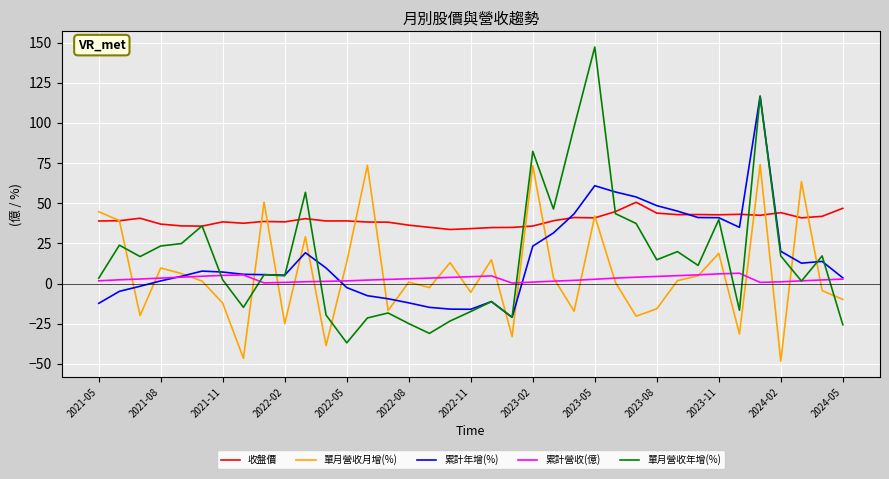

Rank the series by their maximum value, from lowest to highest.

累計營收(億), 收盤價, 單月營收月增(%), 累計年增(%), 單月營收年增(%)